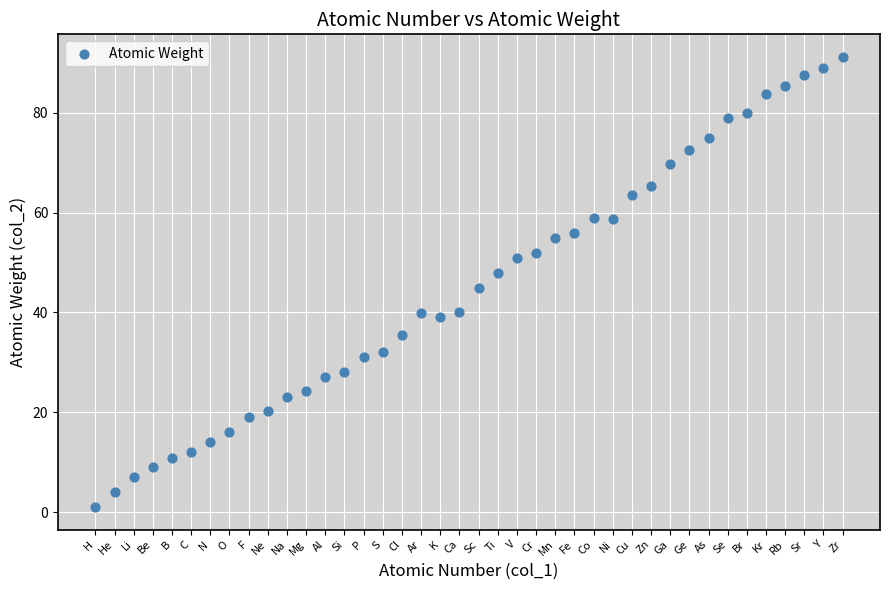

What is the range of Y values (max minus min)?

90.2